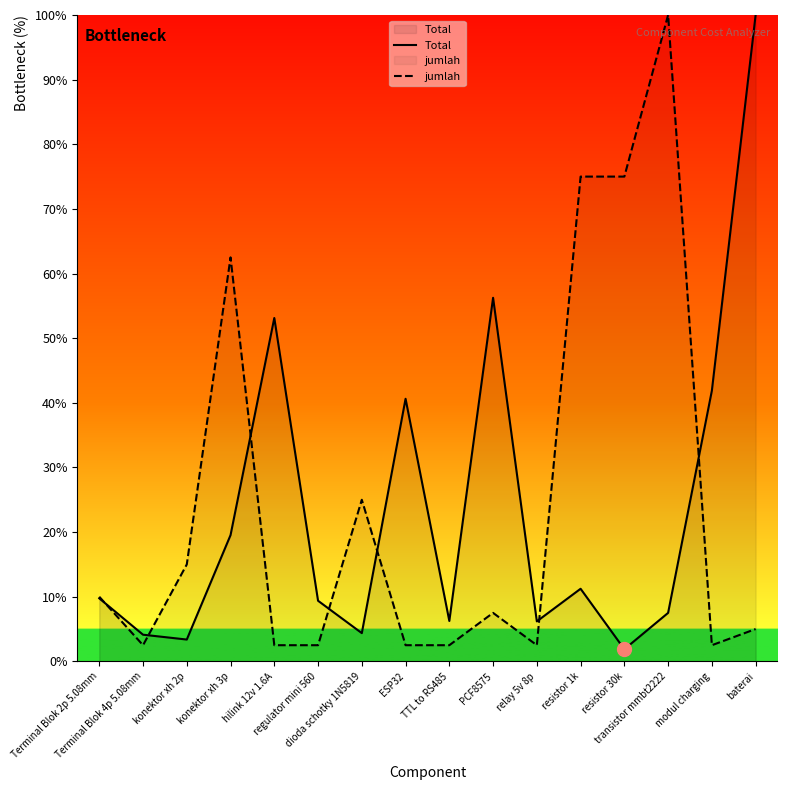

How many data points in jumlah are above 7?

8